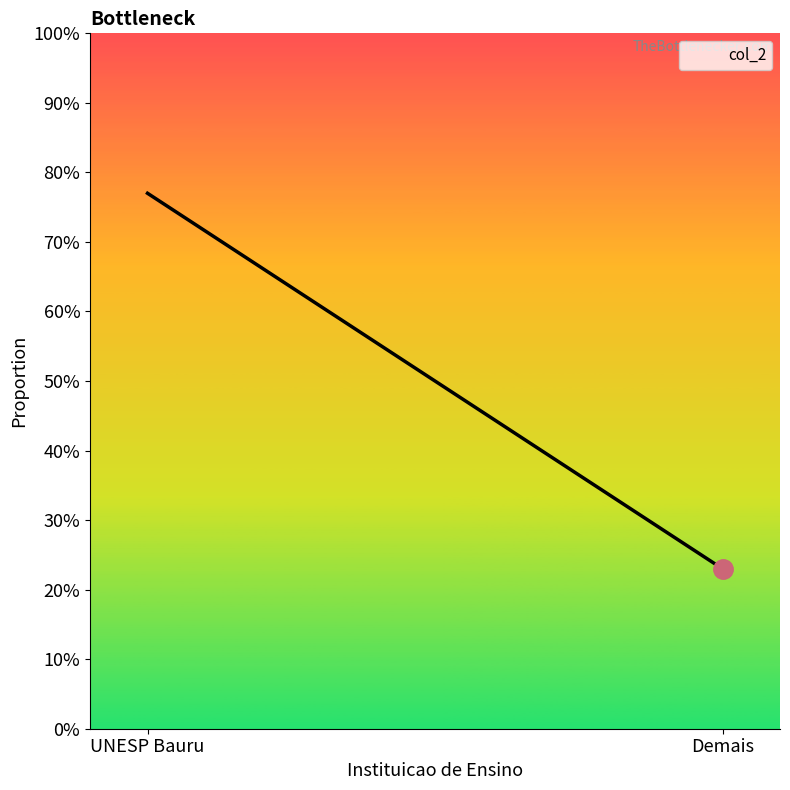

What is the sum of all values?

1.0